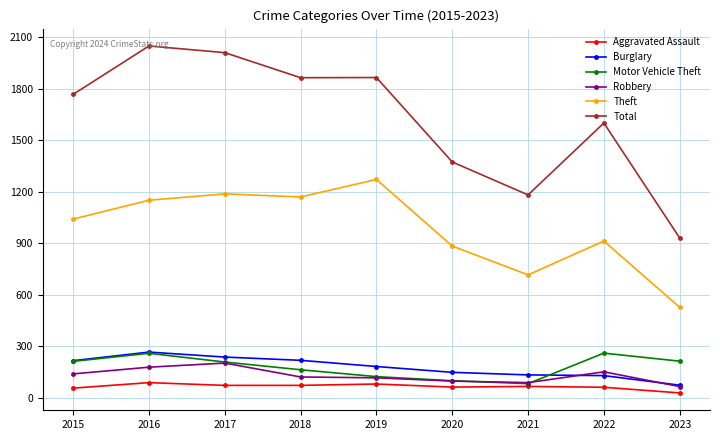

True or false: Theft and Aggravated Assault cross at least once.

False